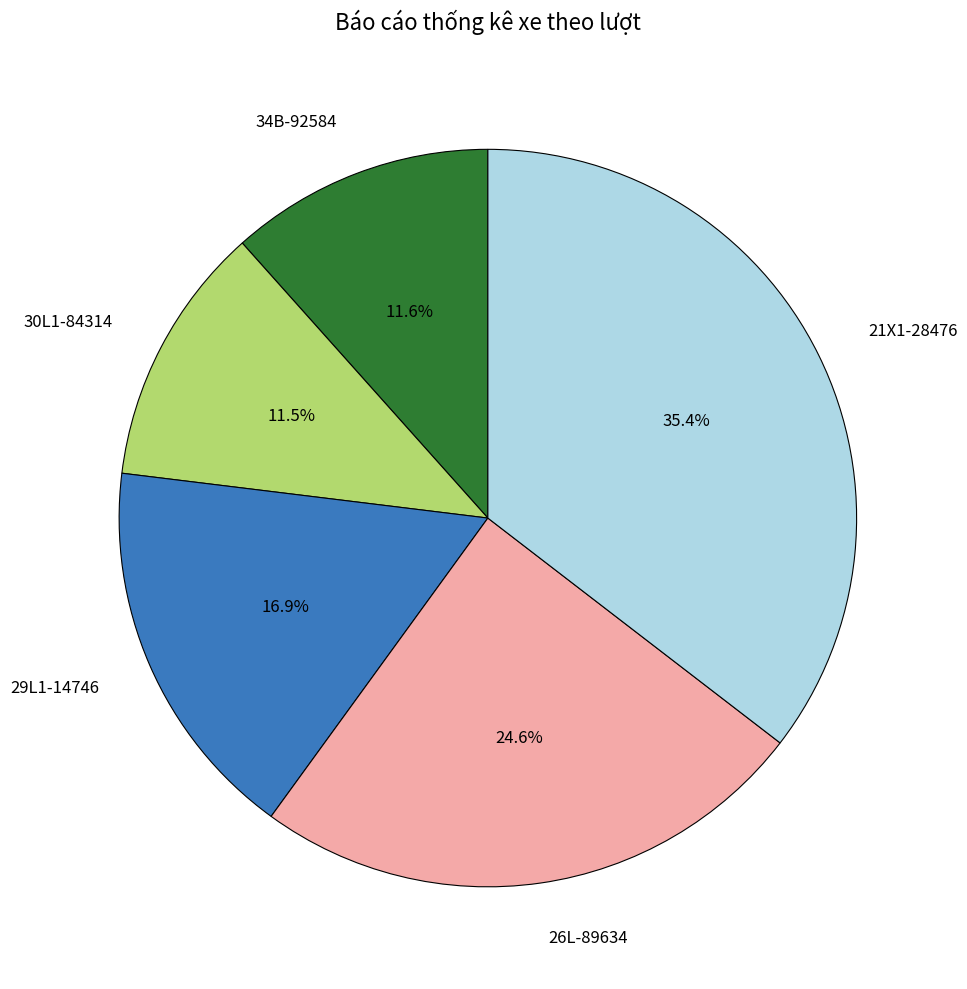

To the nearest percent, what portion does 26L-89634 represent?

25%